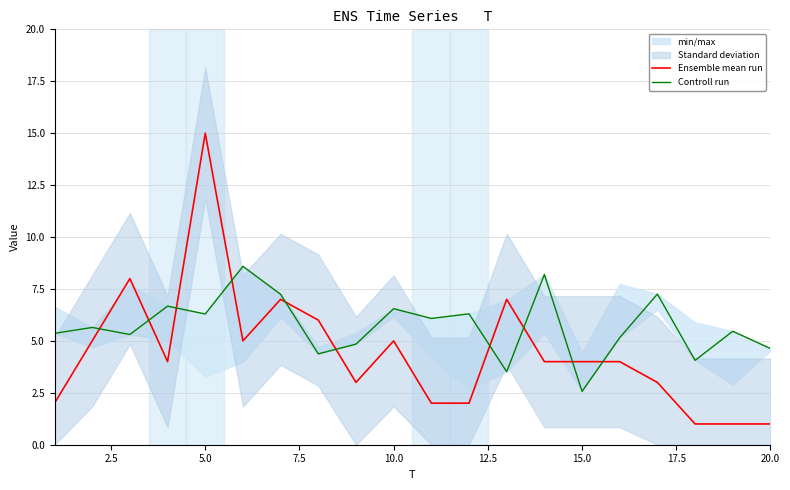

How many intersections are there between Ensemble mean run and Controll run?

10